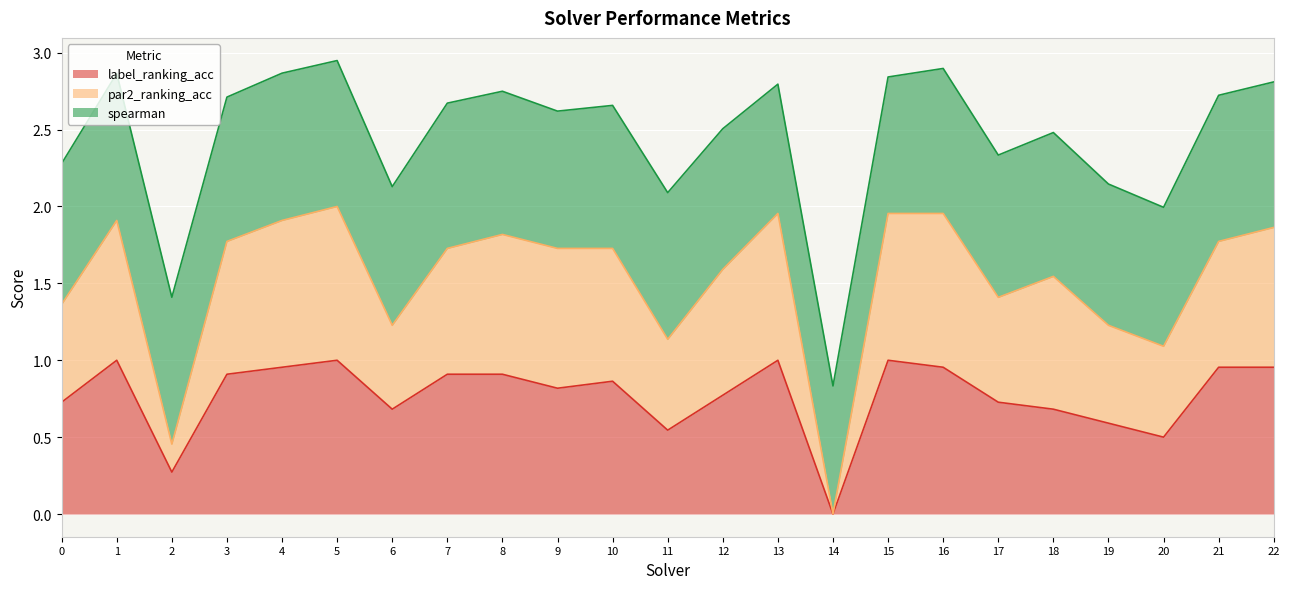

Where is label_ranking_acc nearest to the value 0?

14